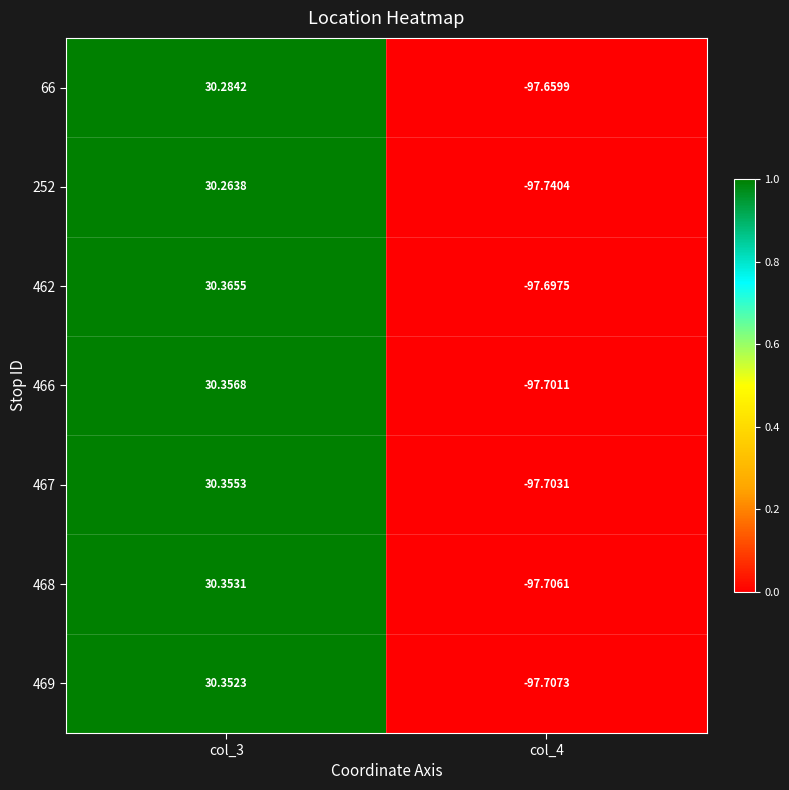

How many values in the 468 series are below 30?

1